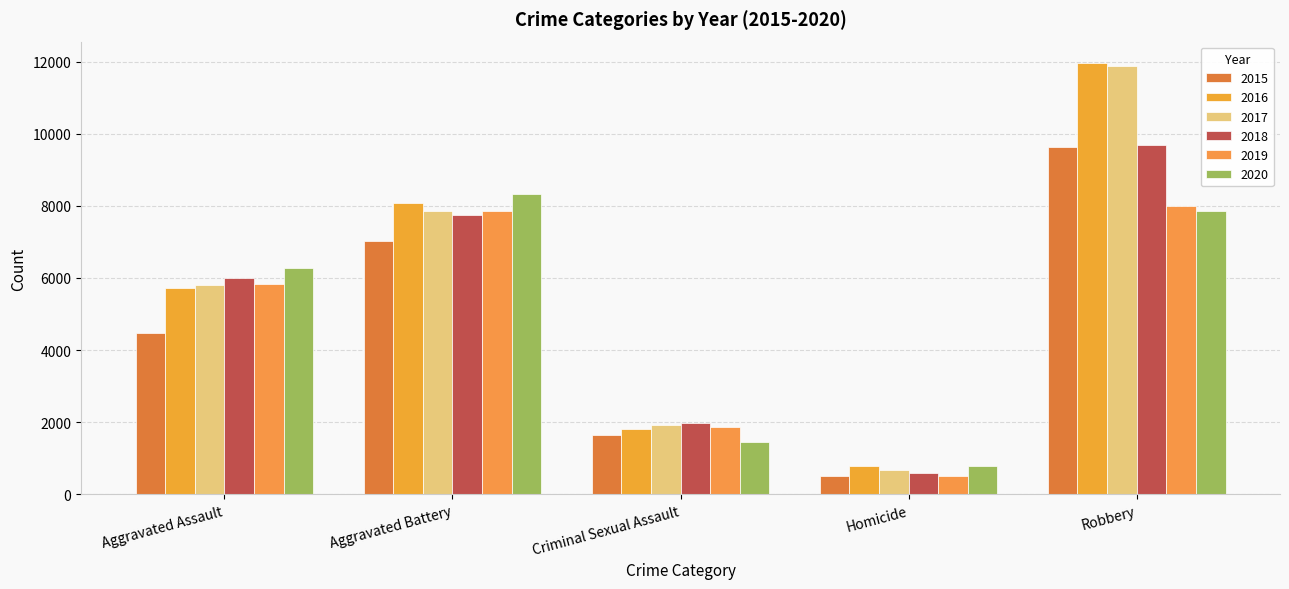

List the series in order of their peak value, lowest first.

2019, 2020, 2015, 2018, 2017, 2016